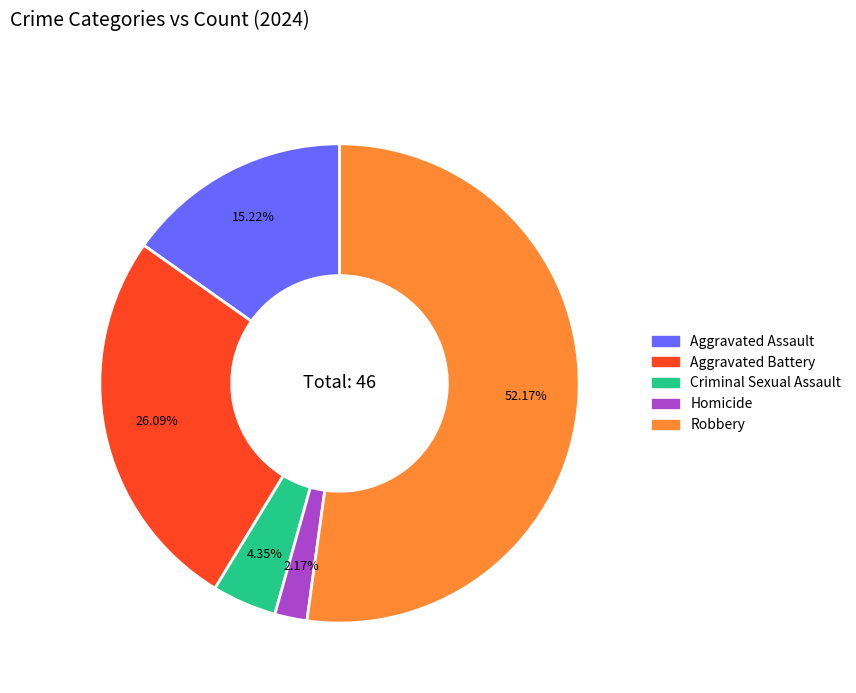

Which category accounts for the majority?

Robbery